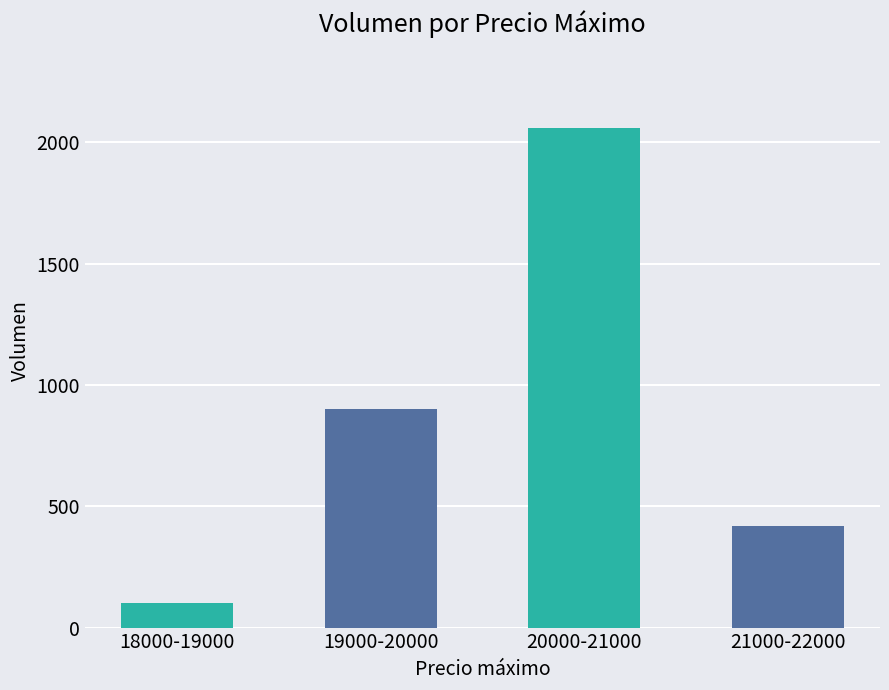

Is it true that the value at 19000-20000 is 356?

False